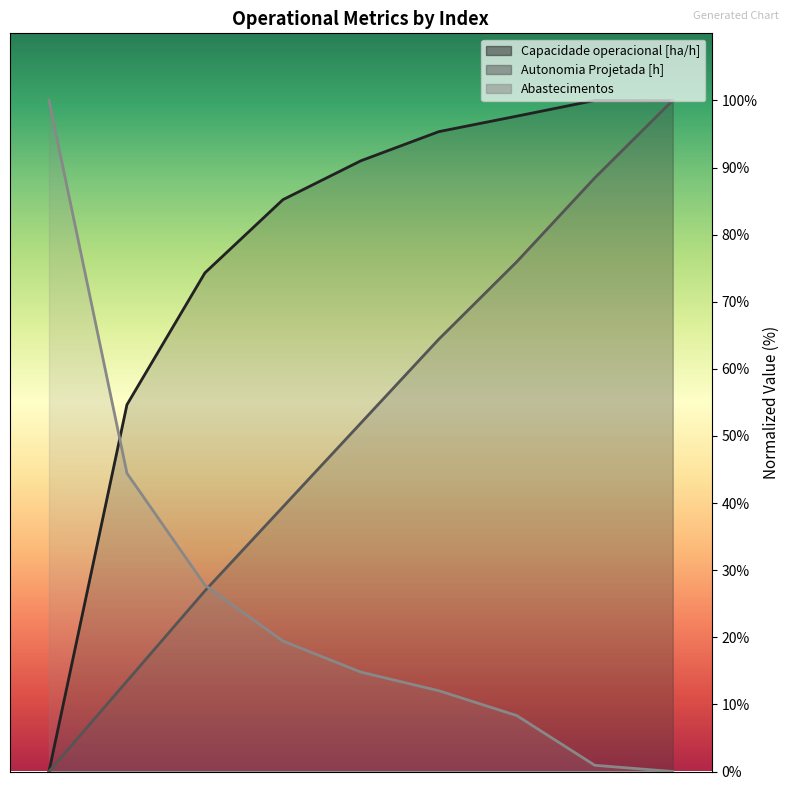

After their last crossing, which series has the higher values: Capacidade operacional [ha/h] or Abastecimentos?

Capacidade operacional [ha/h]